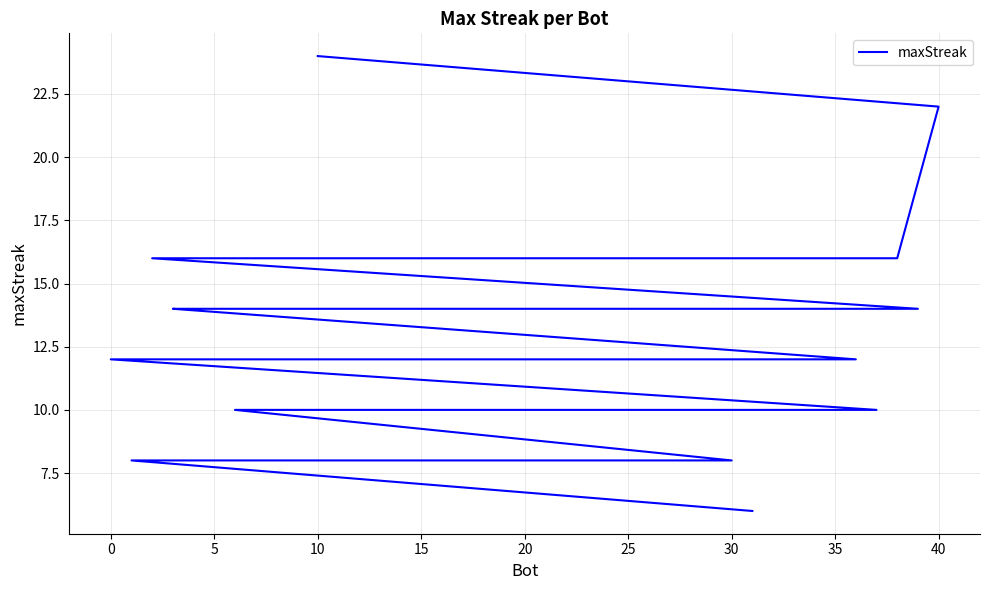

What is the sum of all values?

476